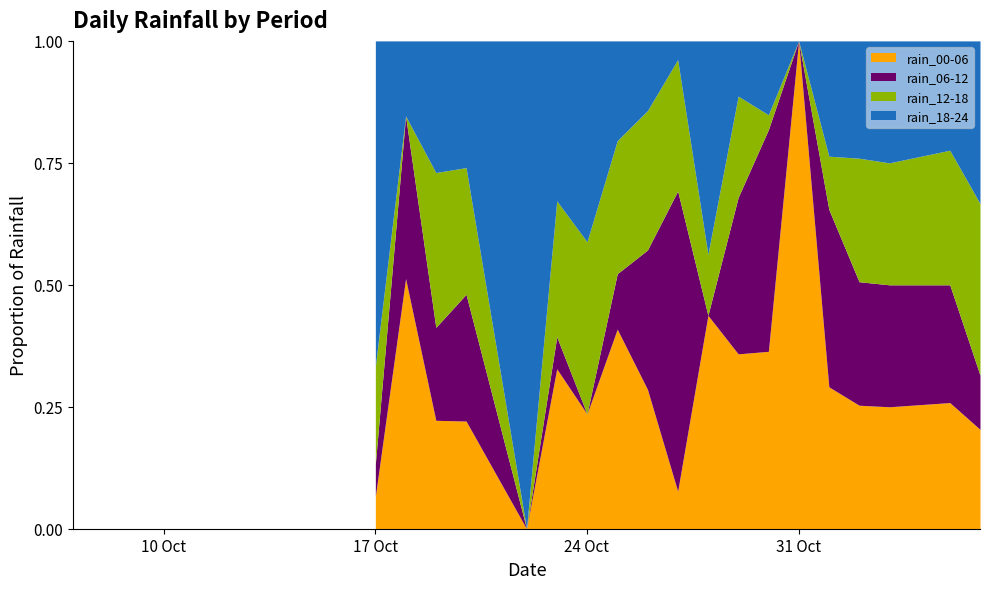

The value of rain_12-18 at 2023-10-24 is 30. True or false?

True